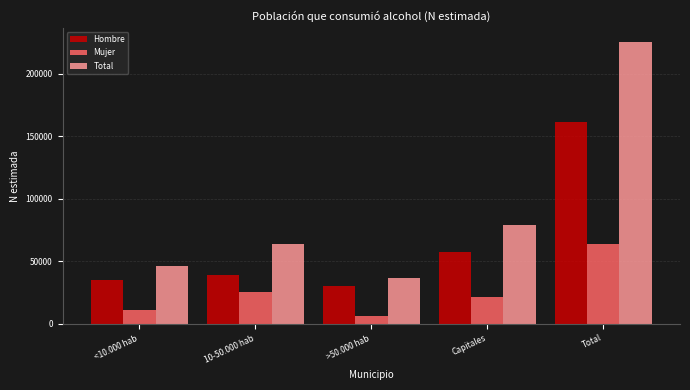

Reading left to right, transcribe all the data shown in this chart.

Hombre: 34979	38849	30136	57518	161482
Mujer: 11096	25193	6248	21648	64186
Total: 46075	64042	36385	79167	225668